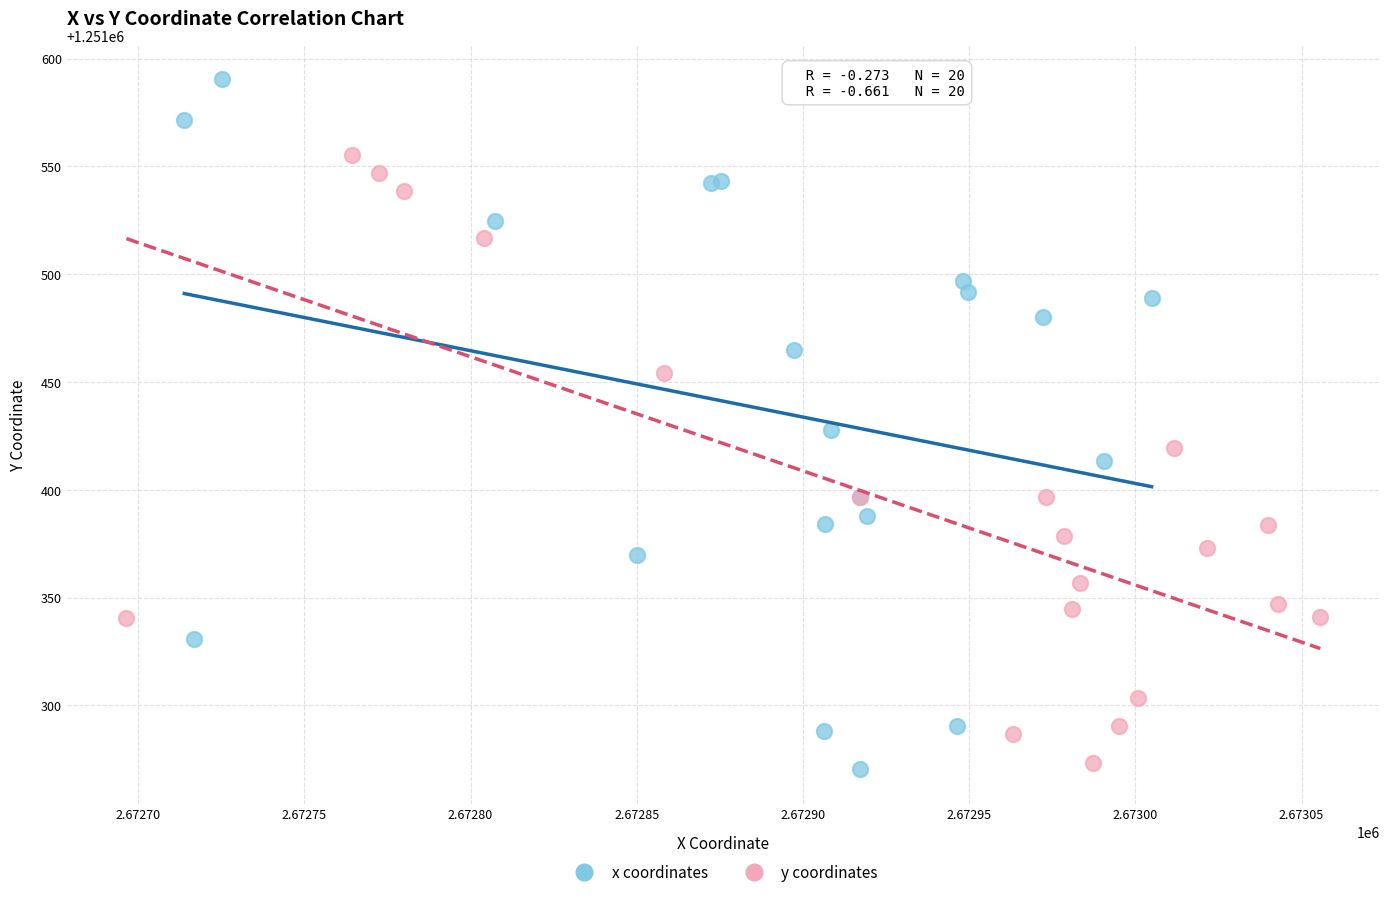

Which series has the widest spread of Y values?

x coordinates